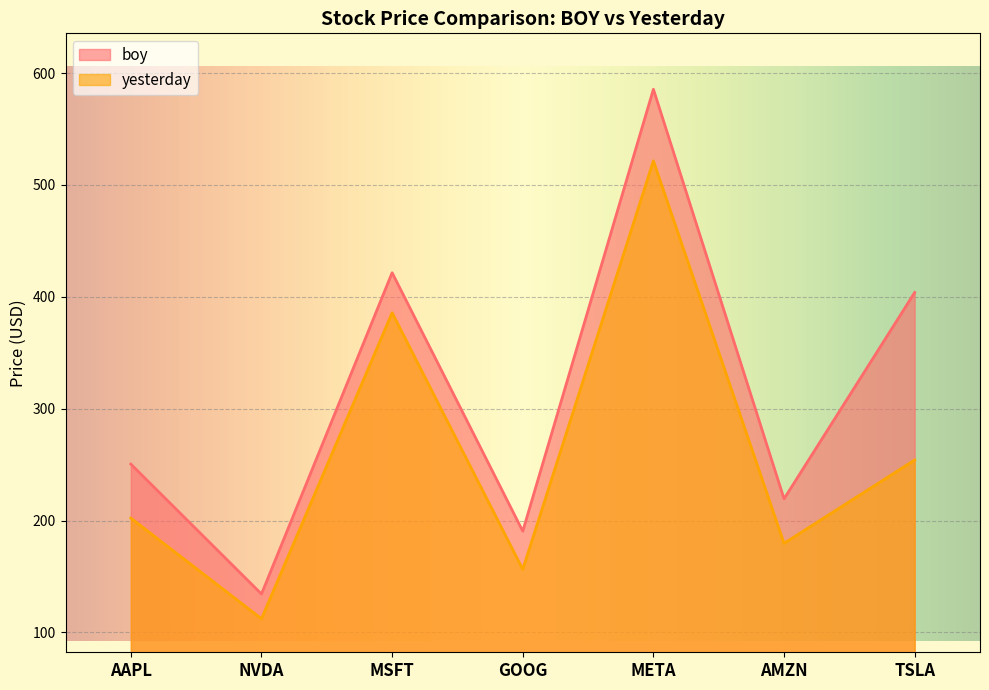

True or false: boy and yesterday cross at least once.

False